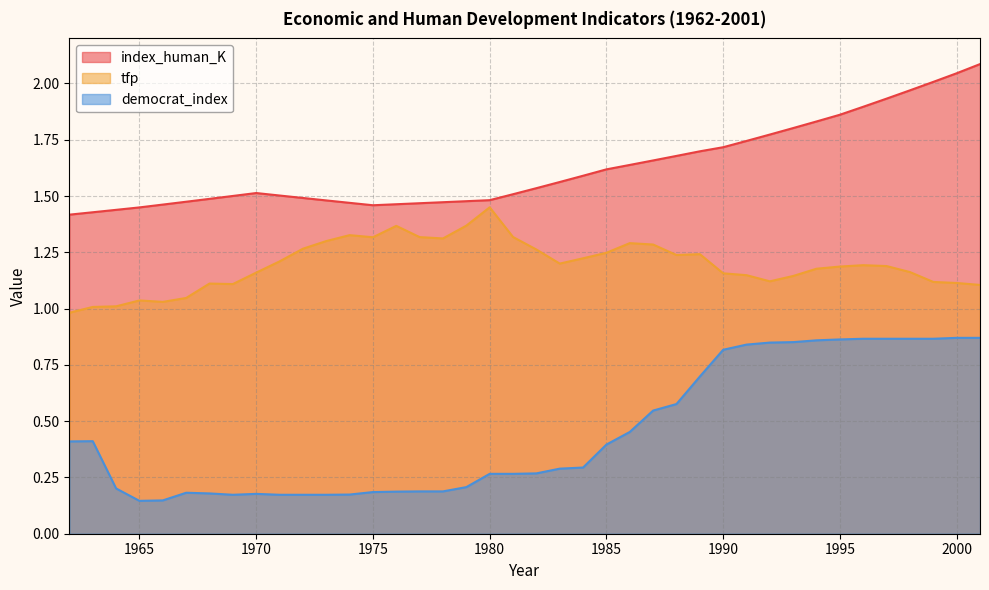

The value of democrat_index at 1993 is 0.2. True or false?

False